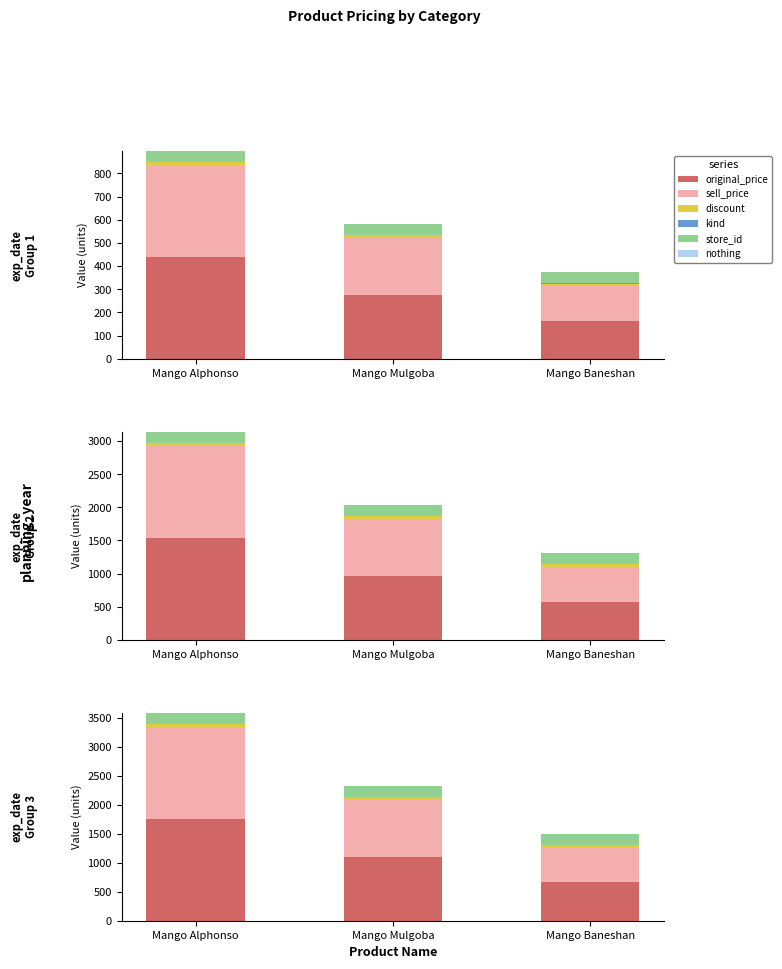

How many distinct data groups are displayed?

6